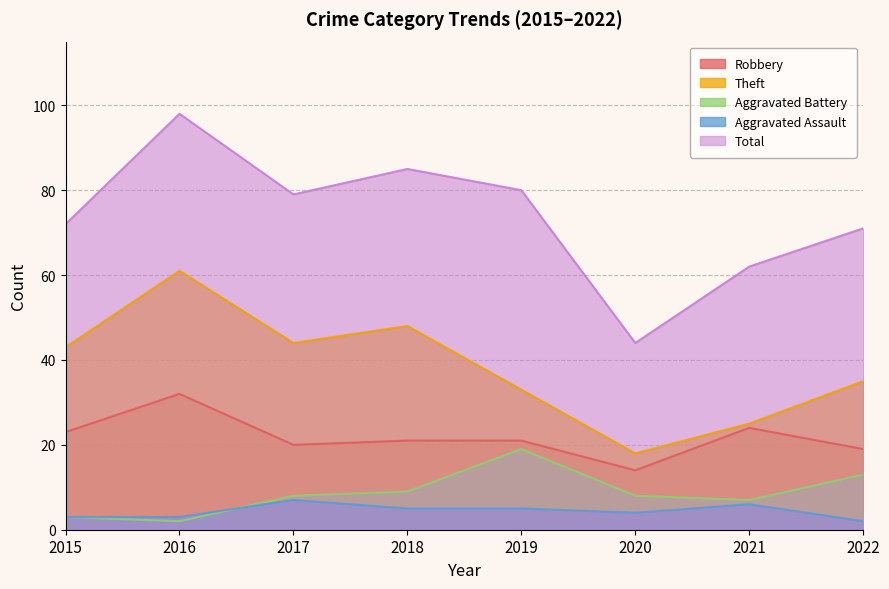

Reading left to right, transcribe all the data shown in this chart.

Robbery: 23	32	20	21	21	14	24	19
Theft: 43	61	44	48	33	18	25	35
Aggravated Battery: 3	2	8	9	19	8	7	13
Aggravated Assault: 3	3	7	5	5	4	6	2
Total: 72	98	79	85	80	44	62	71